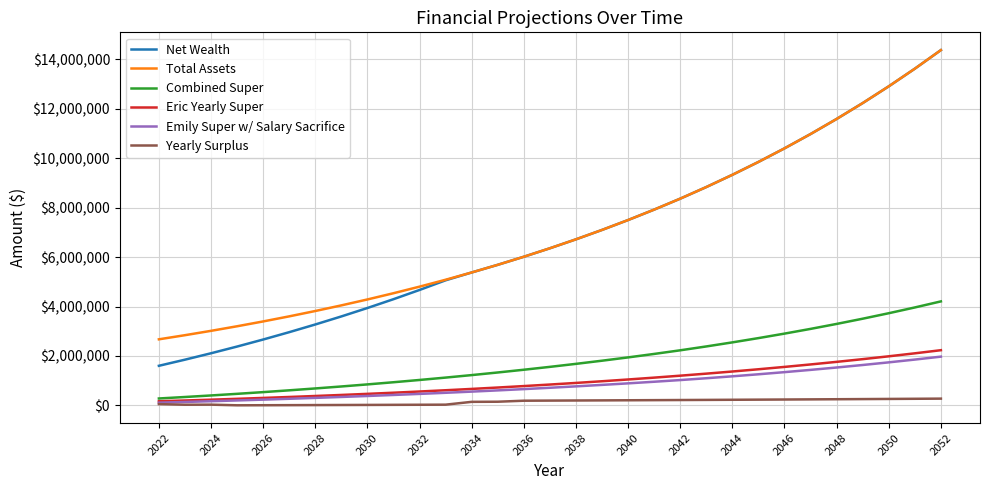

Which series has the largest range (max minus min)?

Net Wealth